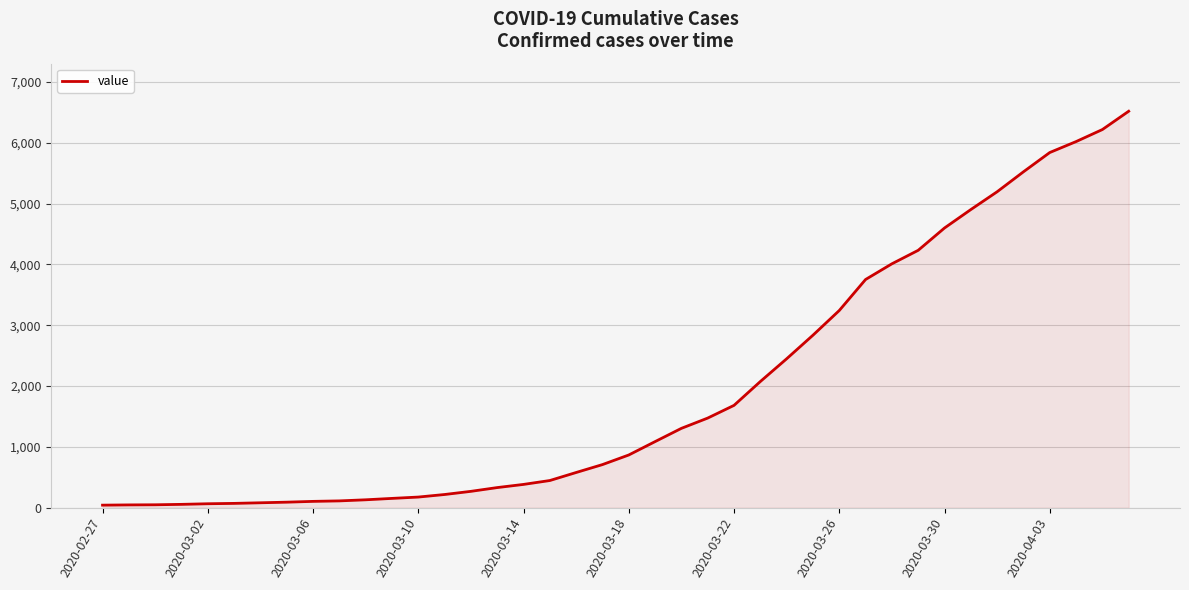

What is the difference between the maximum and minimum values?

6478